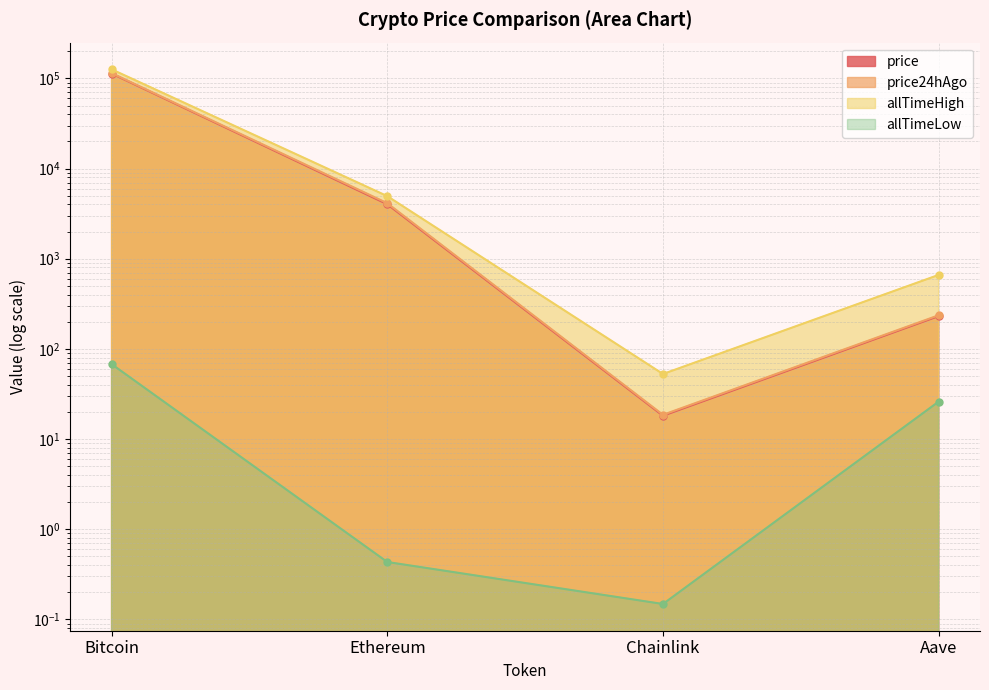

At which label does allTimeLow reach its minimum?

Chainlink